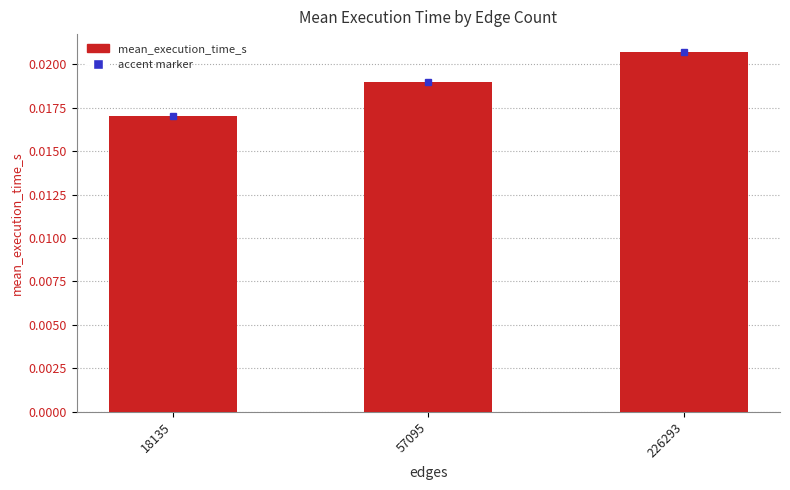

Does the chart contain any negative values?

No